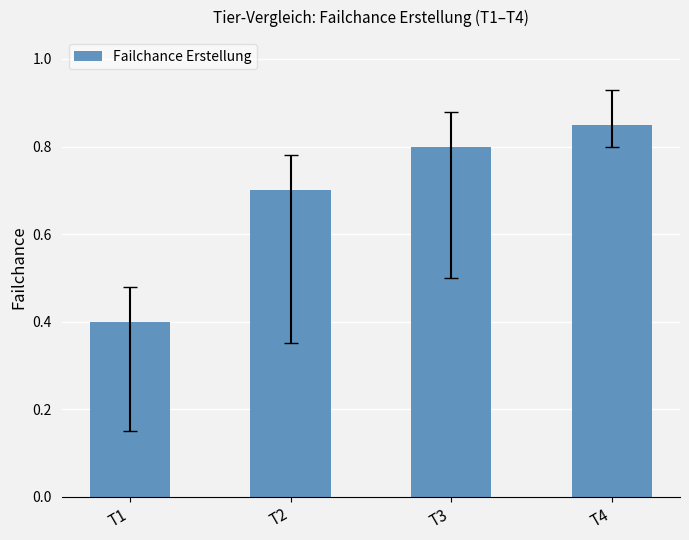

At which label is the value closest to 0?

T1